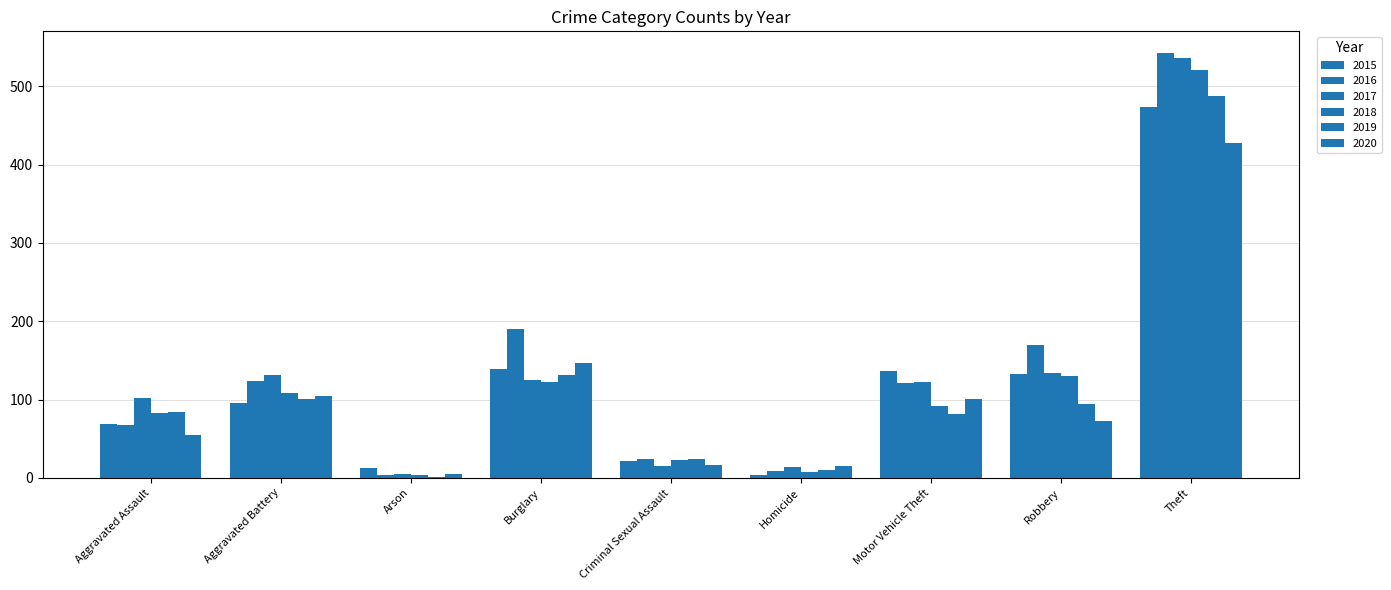

What is the label of the 2nd bar from the left?

Aggravated Battery